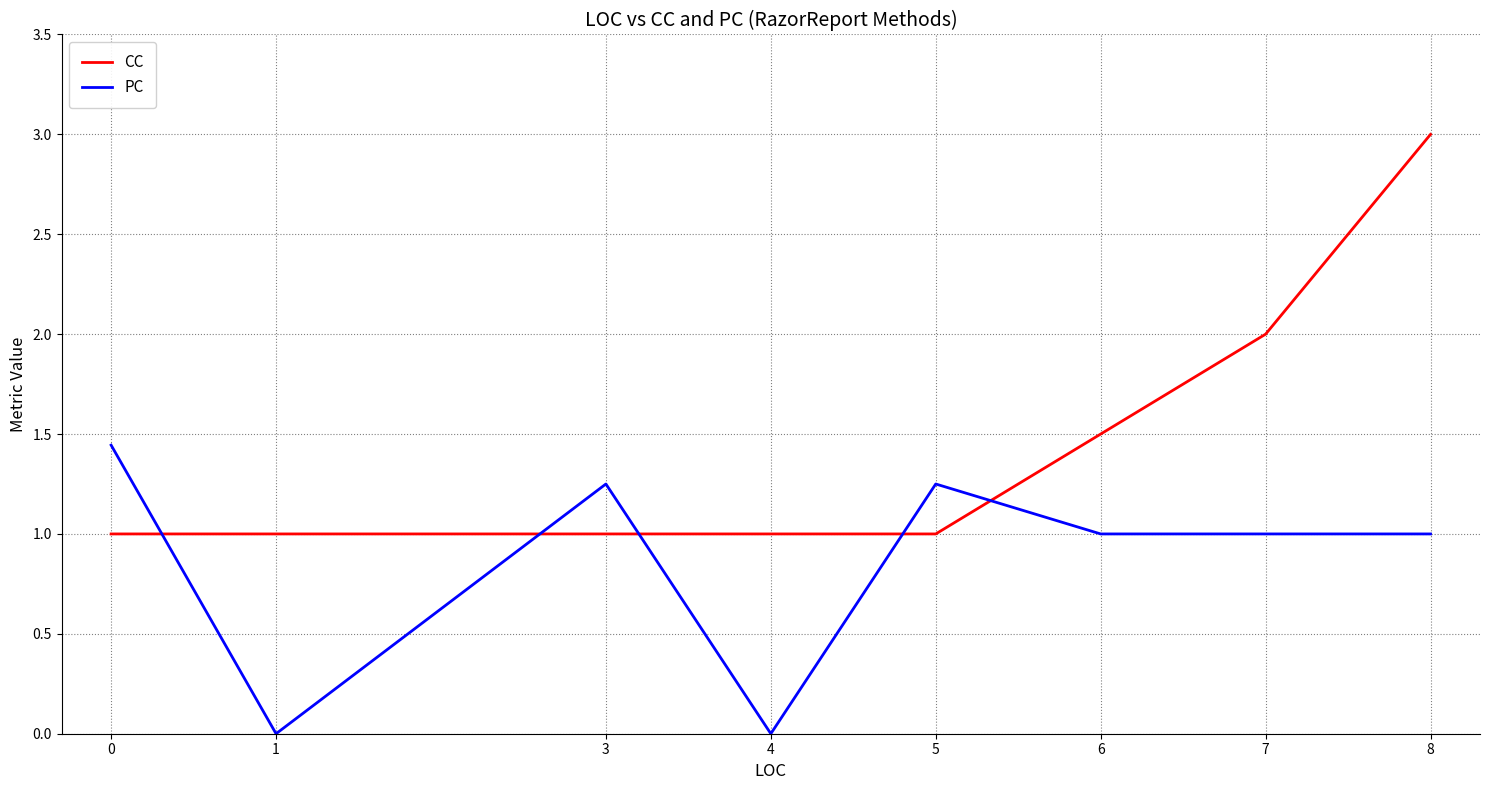

At 3, list the series in order from smallest to largest.

CC, PC